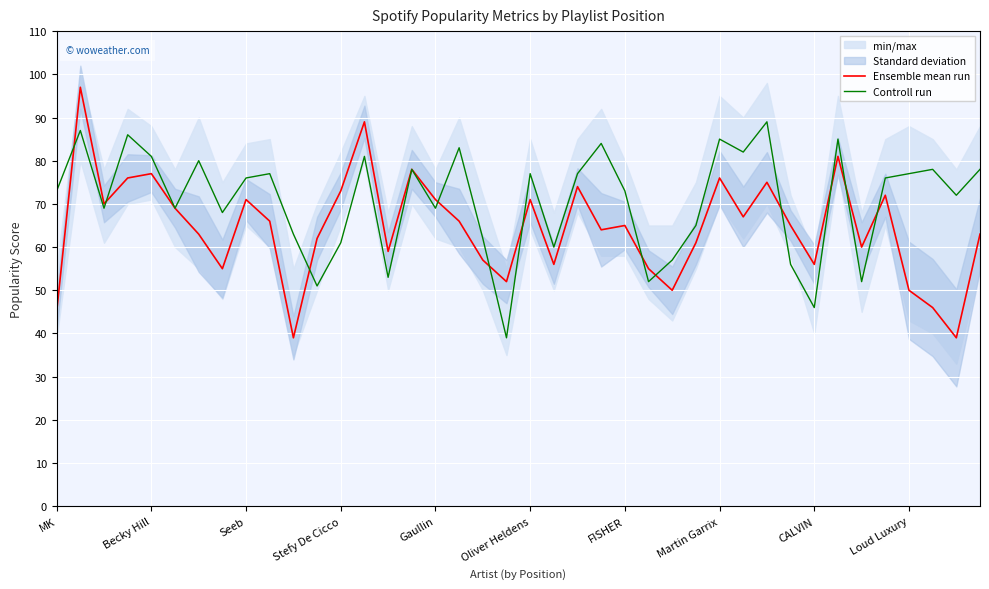

How many values in the Ensemble mean run series are below 65?

19